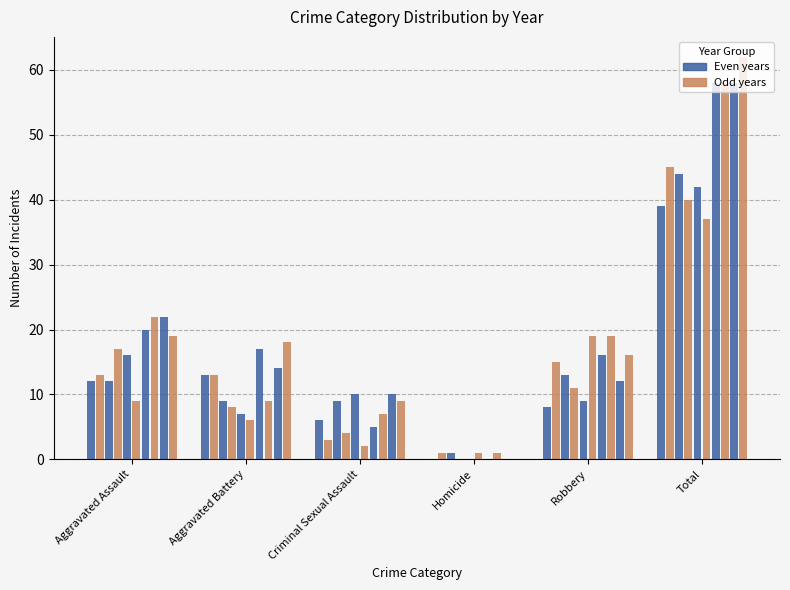

How many groups of bars are there?

6